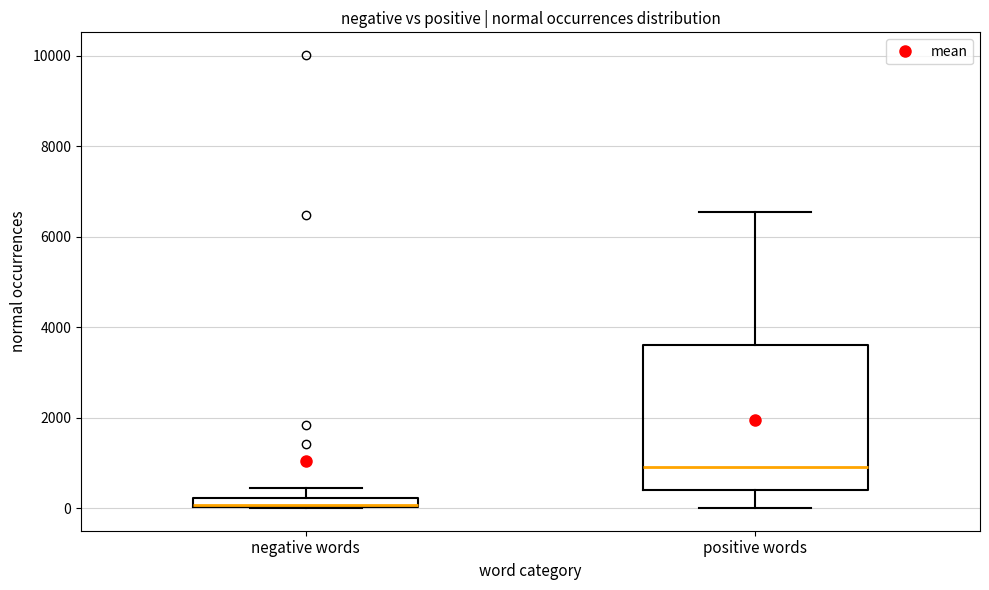

Comparing the boxes themselves (not the whiskers), which one is the tallest?

positive words